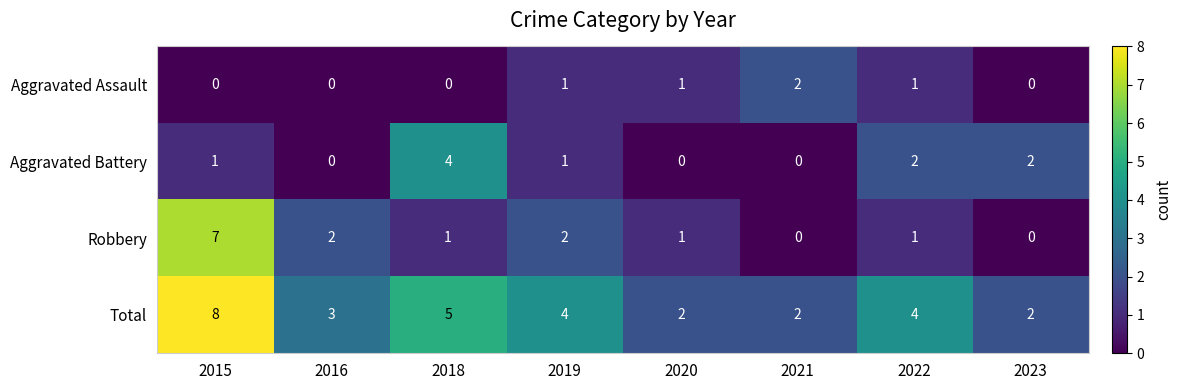

Is it true that Aggravated Assault equals 0 at 2023?

True